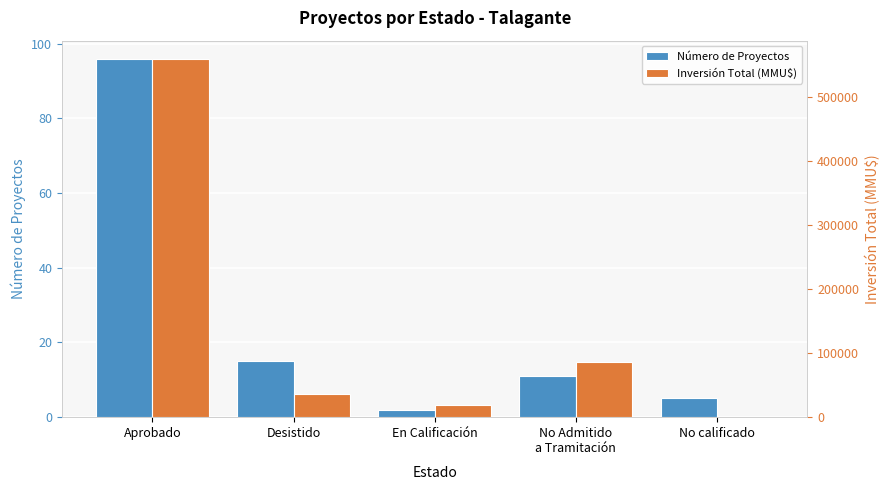

What is the average value of the Número de Proyectos series?

26